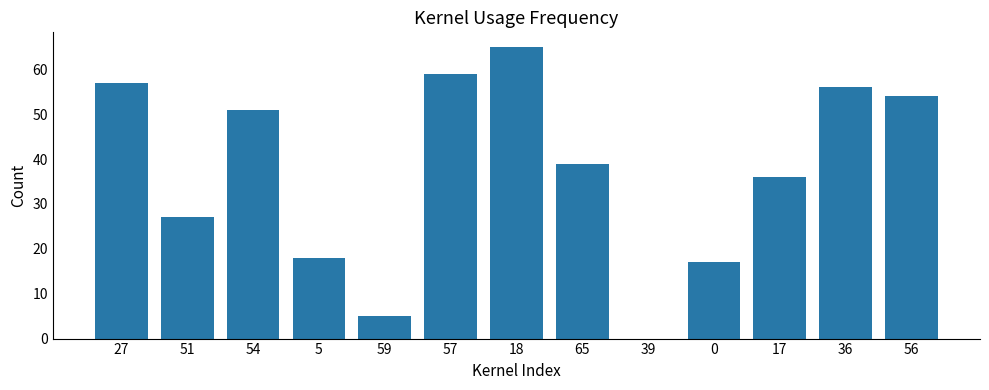

What is the change in value from 59 to 57?

+54